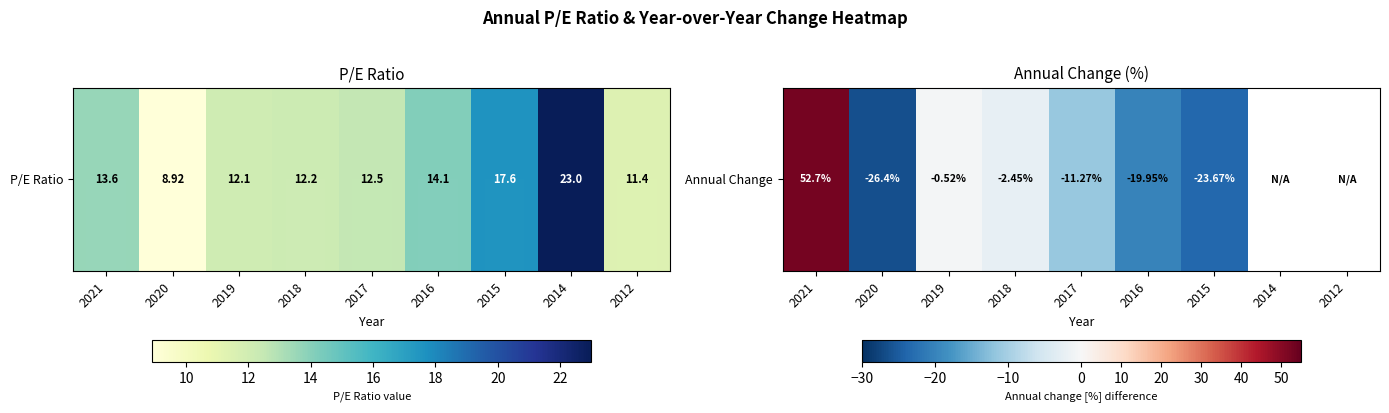

Rank the categories by value from lowest to highest.

2020, 2015, 2016, 2017, 2018, 2019, 2021, 2014, 2012